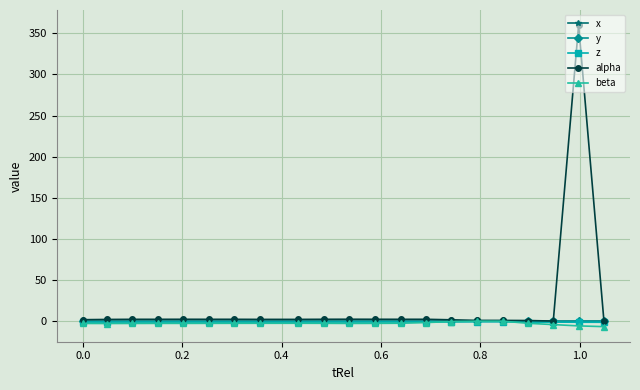

What are all the series names shown in the legend?

x, y, z, alpha, beta